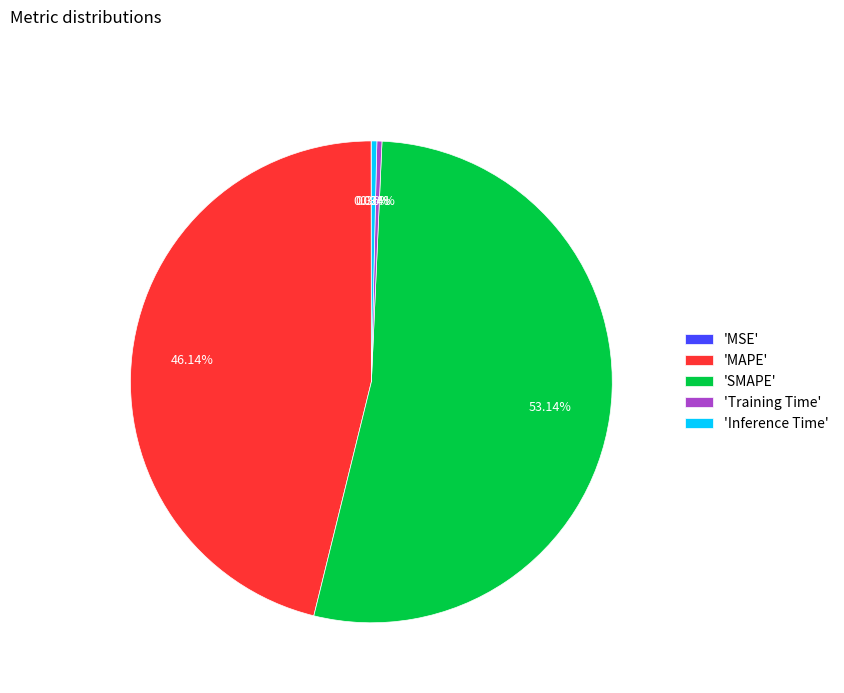

Which slice is the largest?

'SMAPE'